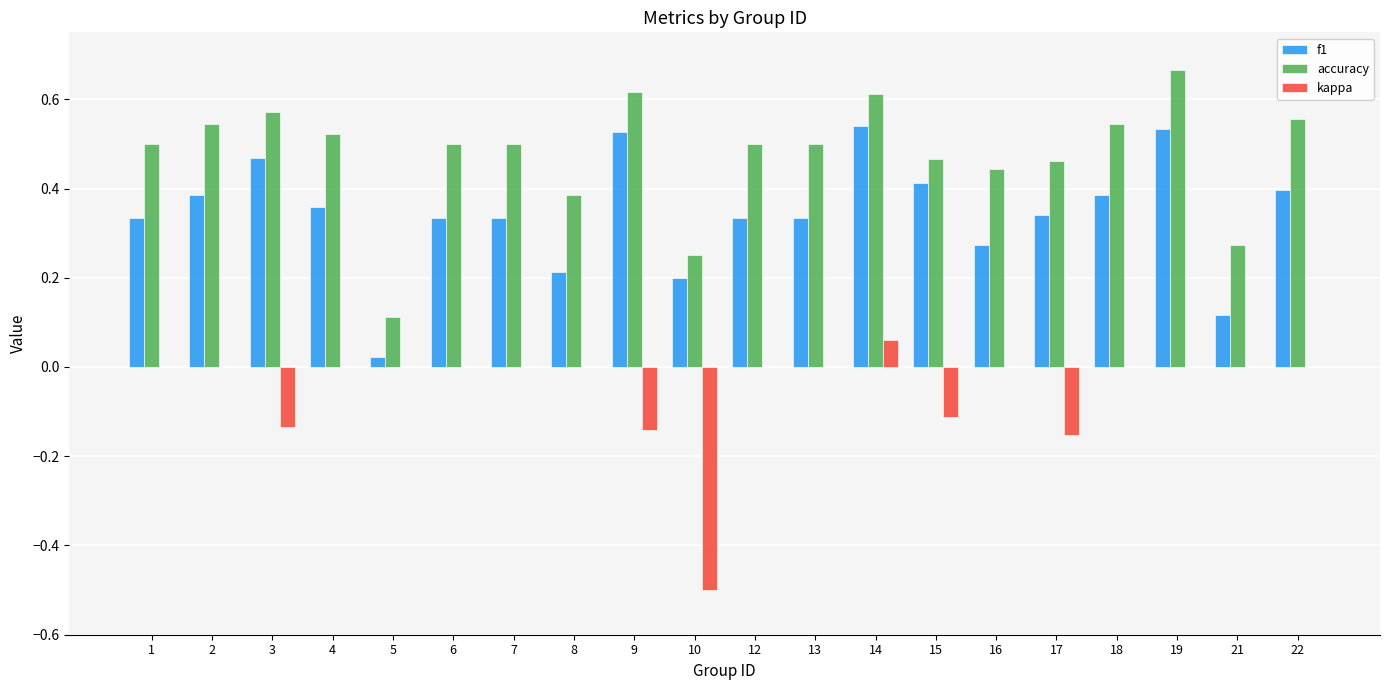

At which category does the chart reach its peak across all series?

19